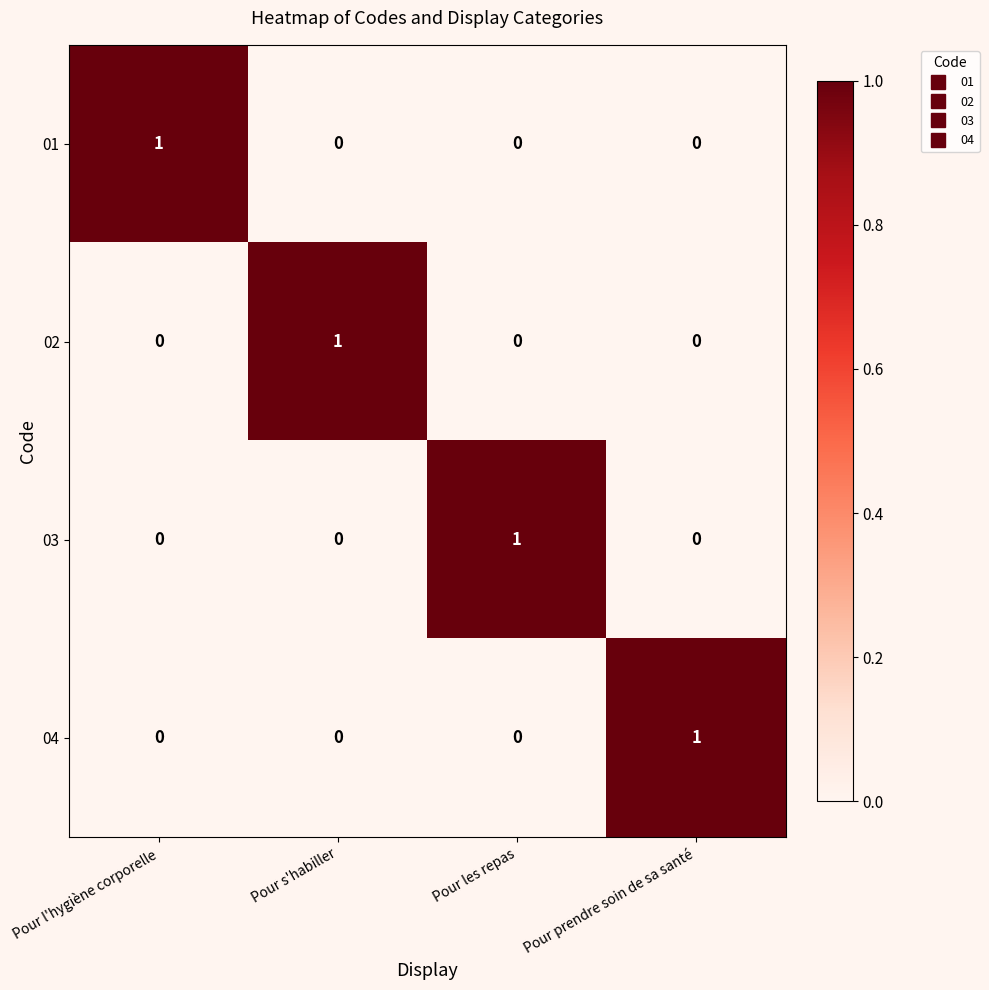

Reading left to right, transcribe all the data shown in this chart.

01: Pour l'hygiène corporelle=1	Pour s'habiller=0	Pour les repas=0	Pour prendre soin de sa santé=0
02: Pour l'hygiène corporelle=0	Pour s'habiller=1	Pour les repas=0	Pour prendre soin de sa santé=0
03: Pour l'hygiène corporelle=0	Pour s'habiller=0	Pour les repas=1	Pour prendre soin de sa santé=0
04: Pour l'hygiène corporelle=0	Pour s'habiller=0	Pour les repas=0	Pour prendre soin de sa santé=1